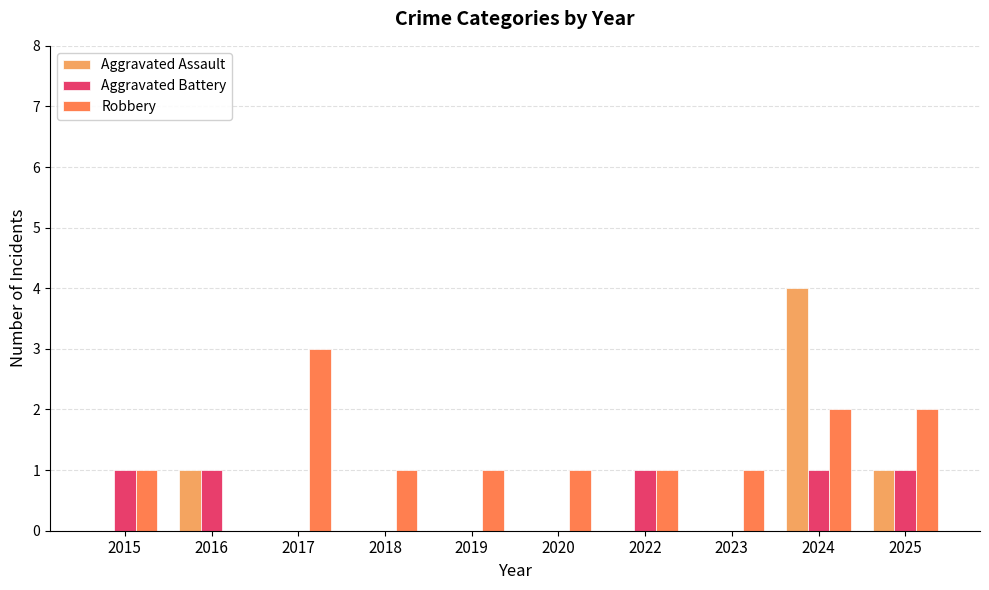

Is the value of Aggravated Assault at 2022 greater than the value of Robbery at 2015?

No